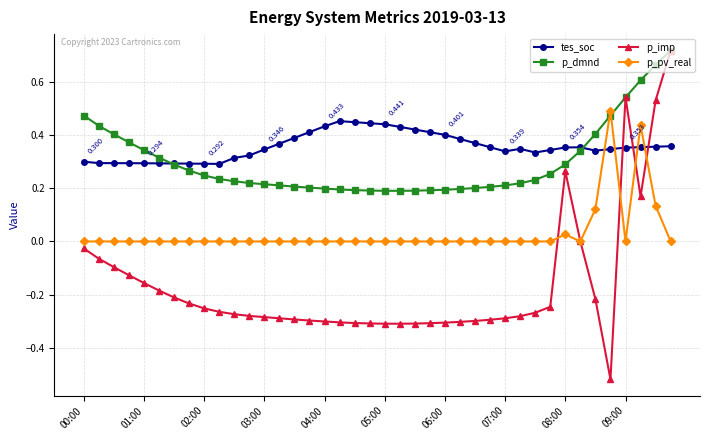

How many data points does each series have?

40